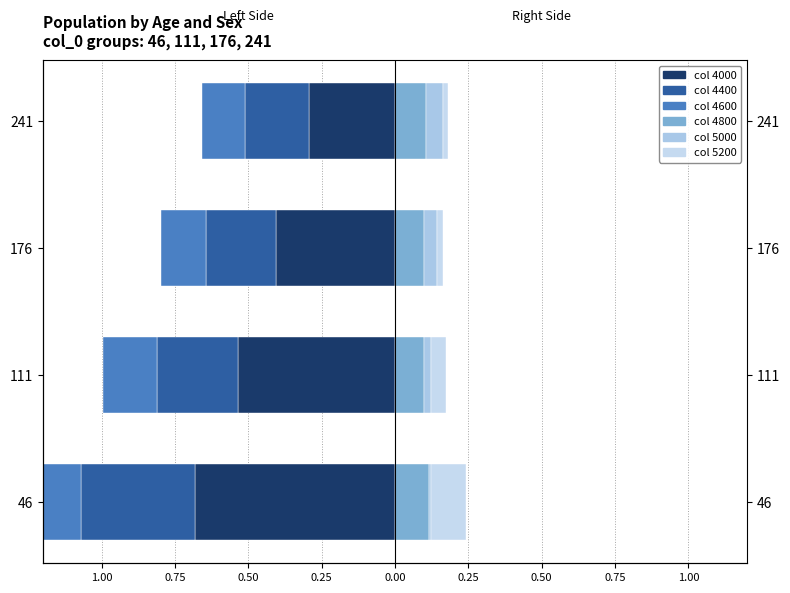

Reading left to right, list all the values displayed in this chart.

4000: 46=-0.7	111=-0.5	176=-0.4	241=-0.3
4400: 46=-0.4	111=-0.3	176=-0.2	241=-0.2
4600: 46=-0.2	111=-0.2	176=-0.2	241=-0.1
4800: 46=0.1	111=0.1	176=0.1	241=0.1
5000: 46=0.0	111=0.0	176=0.0	241=0.1
5200: 46=0.1	111=0.1	176=0.0	241=0.0